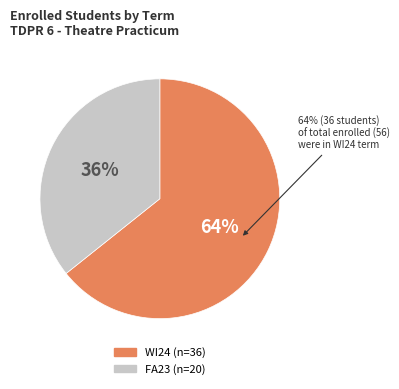

Rank the categories by value from lowest to highest.

FA23, WI24